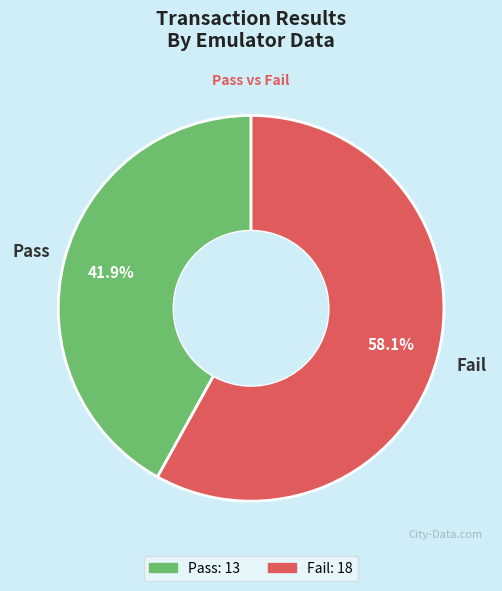

What percentage is the Fail slice, to the nearest percent?

58%